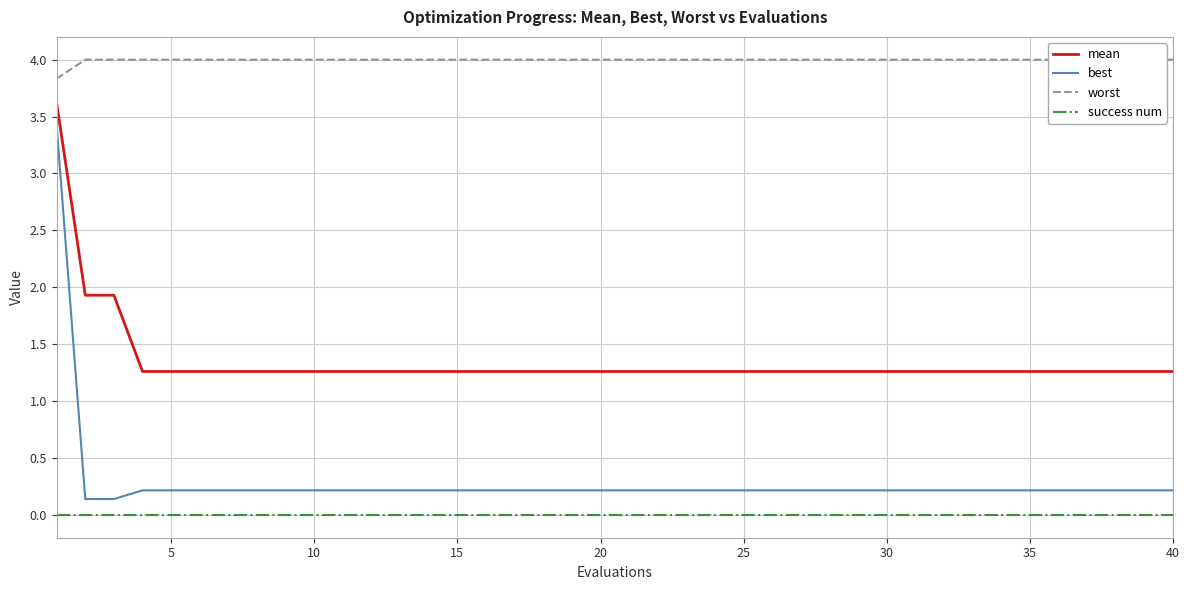

What is the minimum value for mean?

1.3